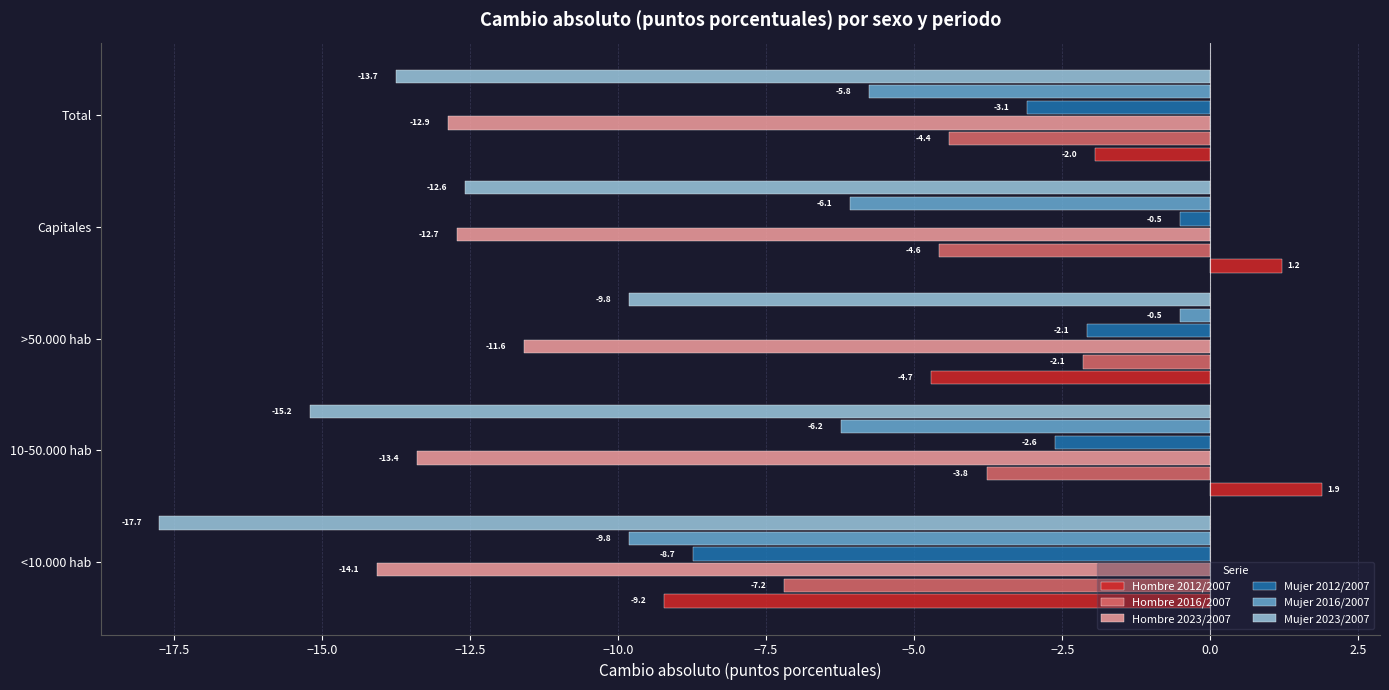

How many distinct data groups are displayed?

6